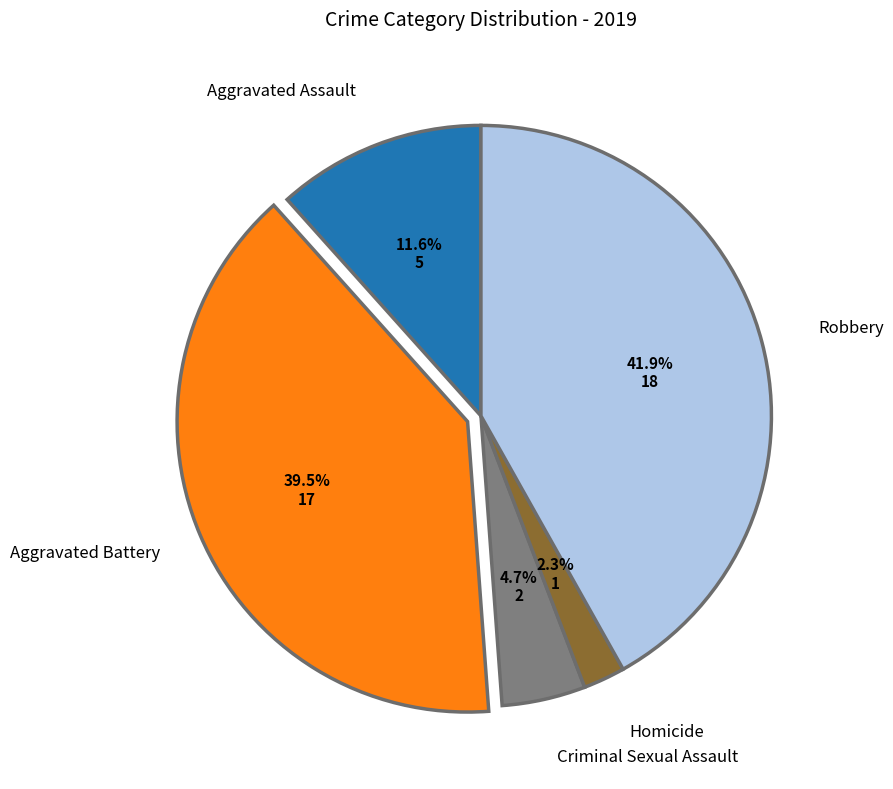

Is there a majority slice in this chart?

No